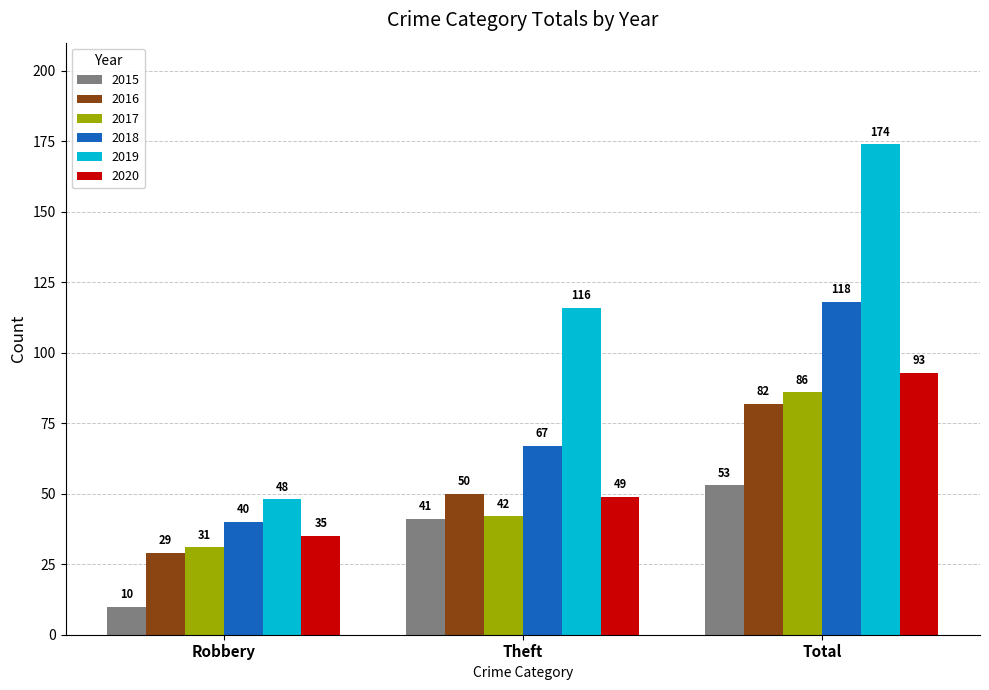

What is the difference between the maximum and minimum values in the 2015 series?

43